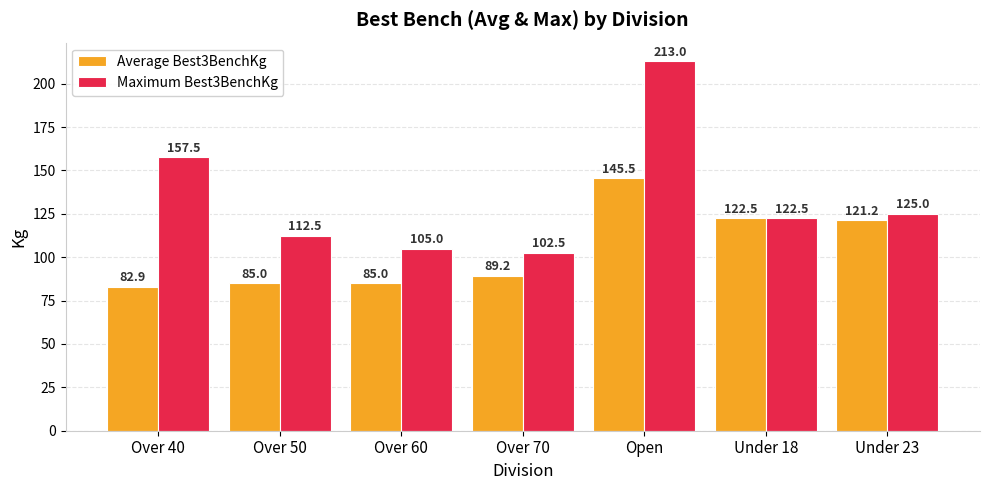

True or false: Average Best3BenchKg has a value of 121.2 at Under 23.

True